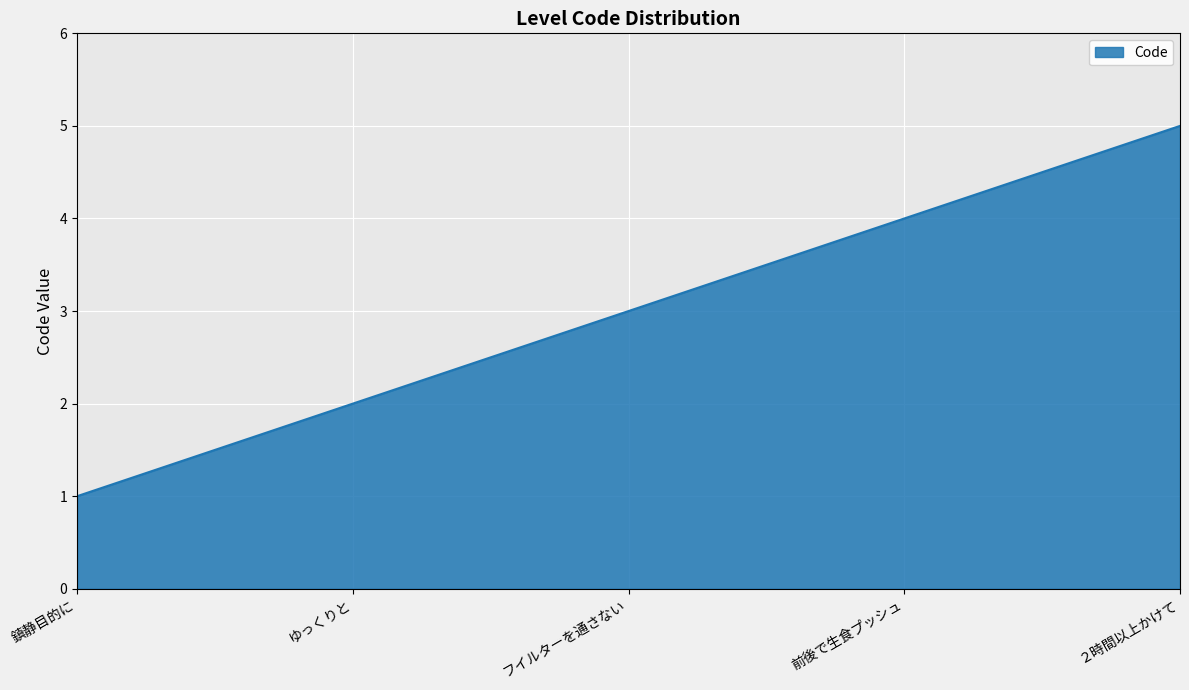

How many values are below 3?

2